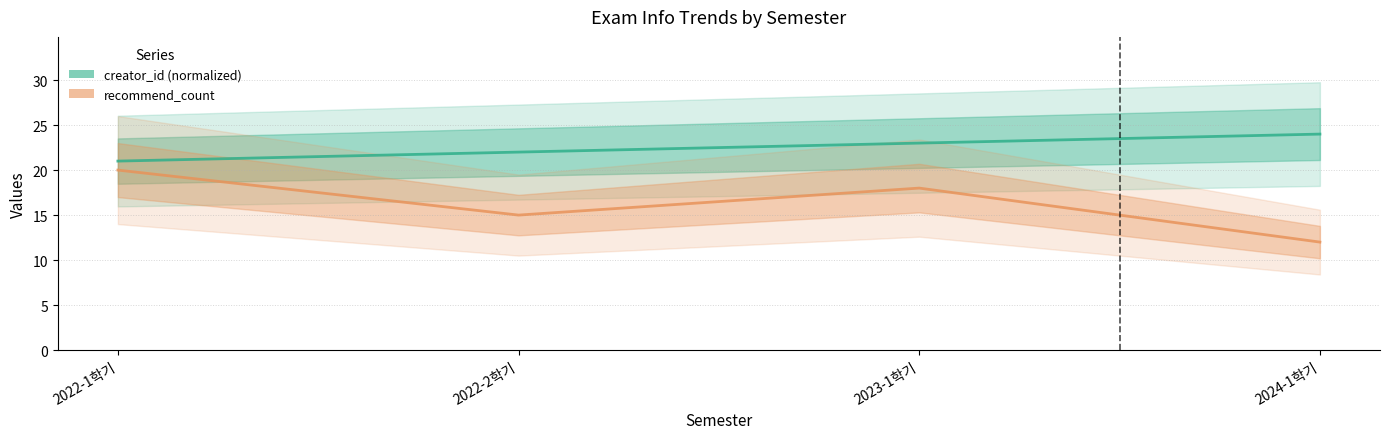

True or false: creator_id (normalized) has a value of 21 at 2022-1학기.

True